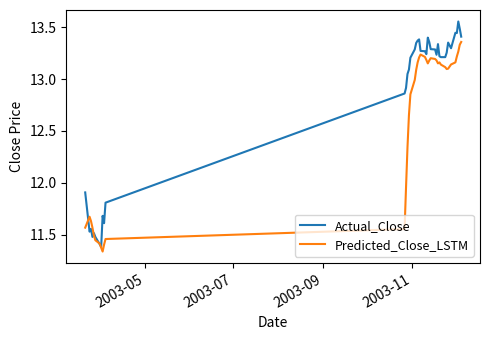

How many lines are shown in the chart?

2